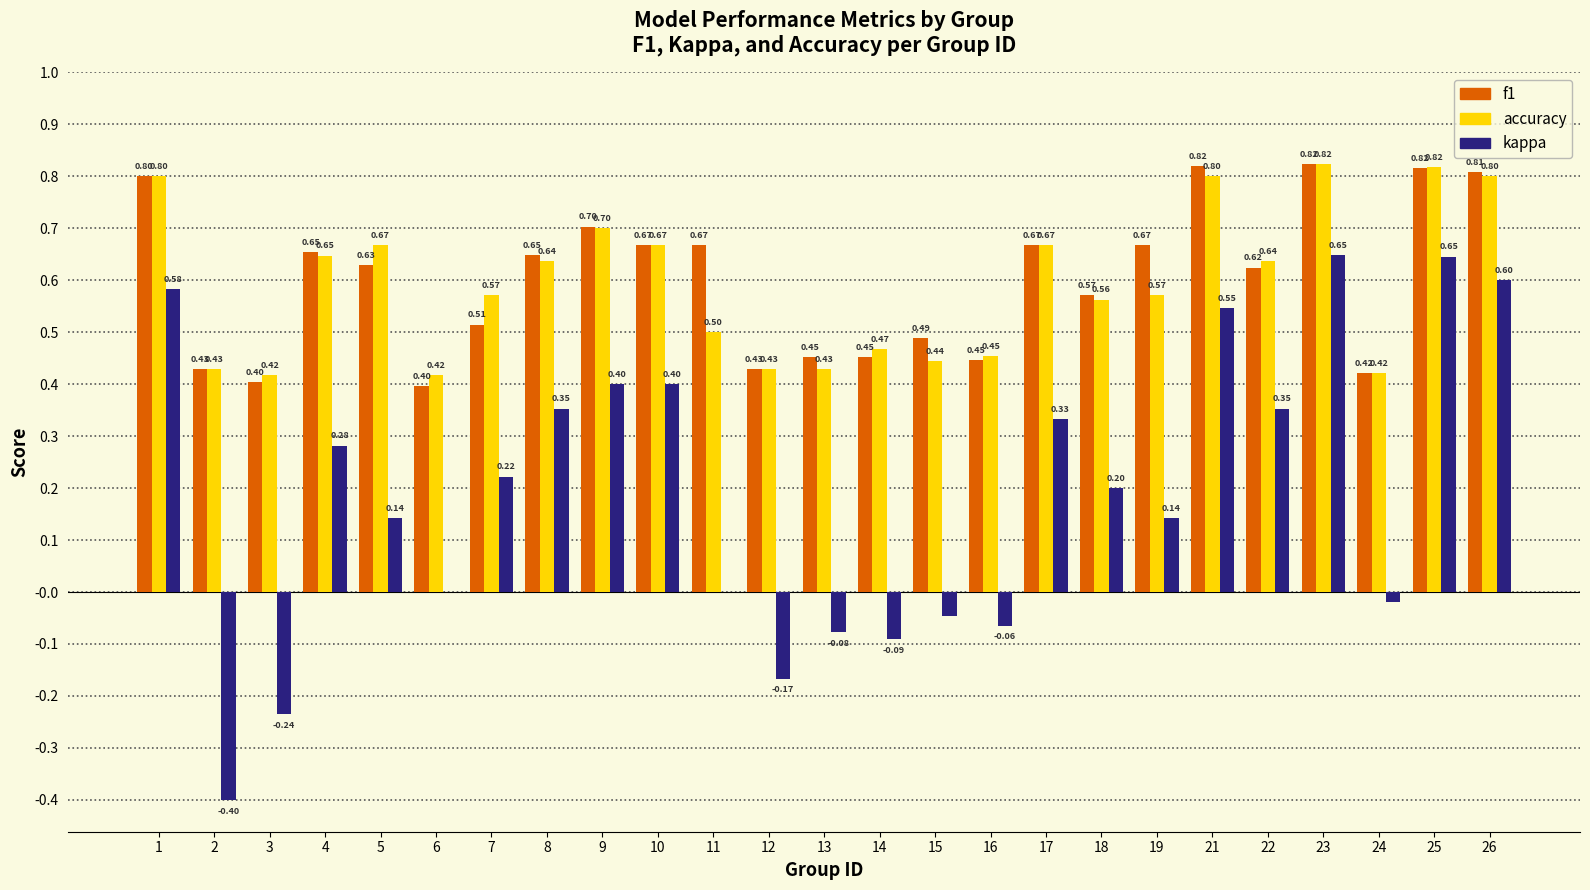

The accuracy series shows 0.4 at 24. True or false?

True